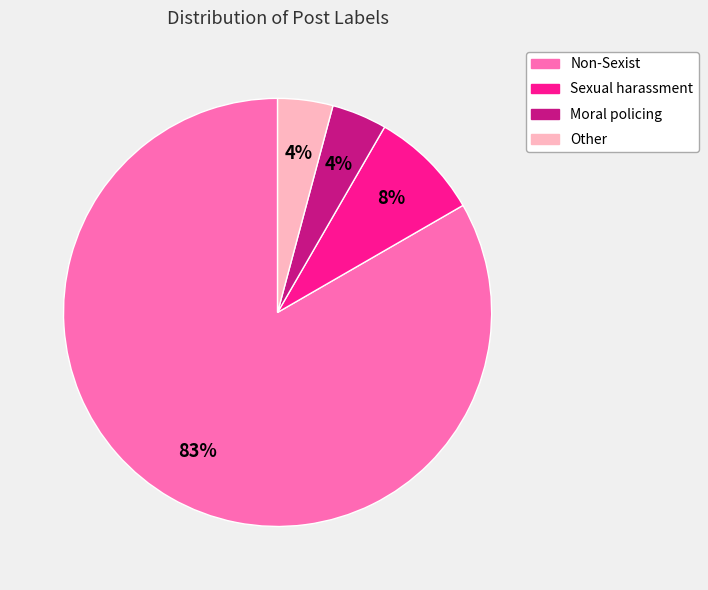

Which category accounts for the majority?

Non-Sexist